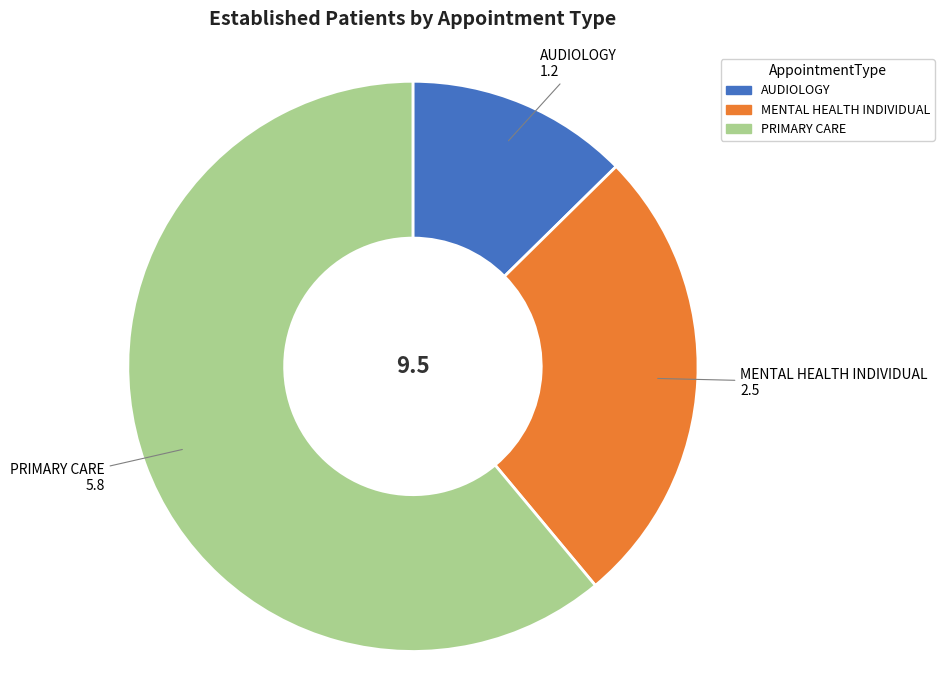

True or false: PRIMARY CARE accounts for 69% of the total.

False